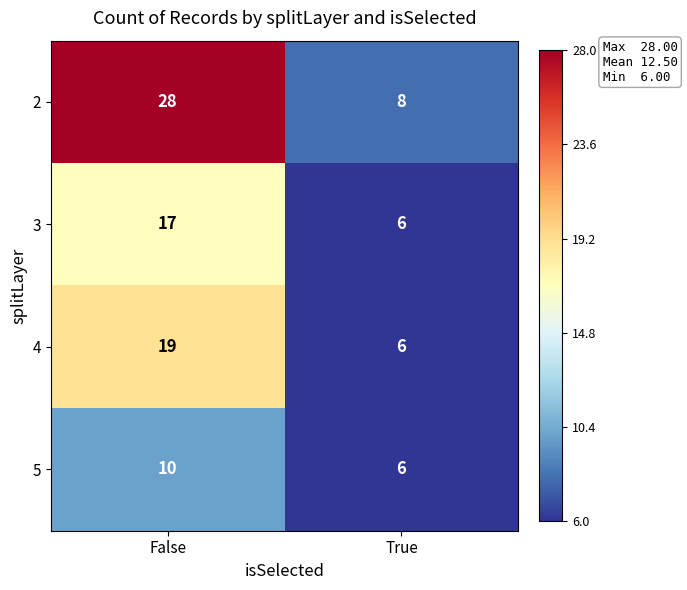

At which category is the sum across all series the highest?

False